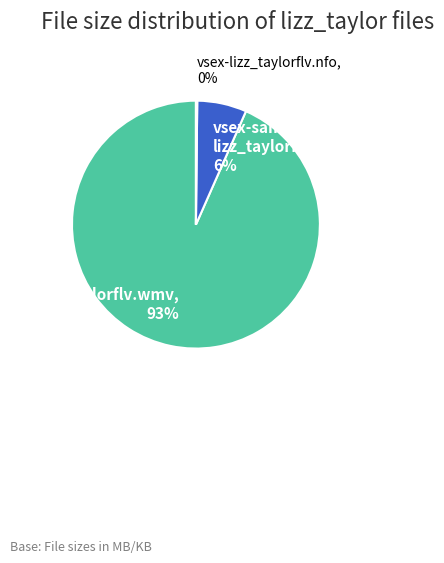

To the nearest percent, what is the combined percentage of vsex-sample- lizz_taylorflv.wmv, 6% and lizz_taylorflv.wmv, 93%?

100%